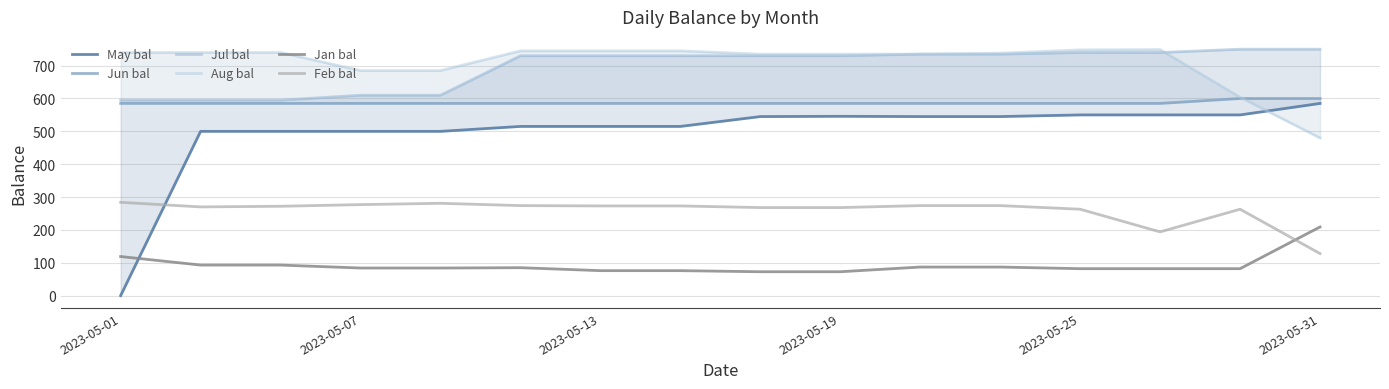

Is this an area chart (filled region under the line)?

No